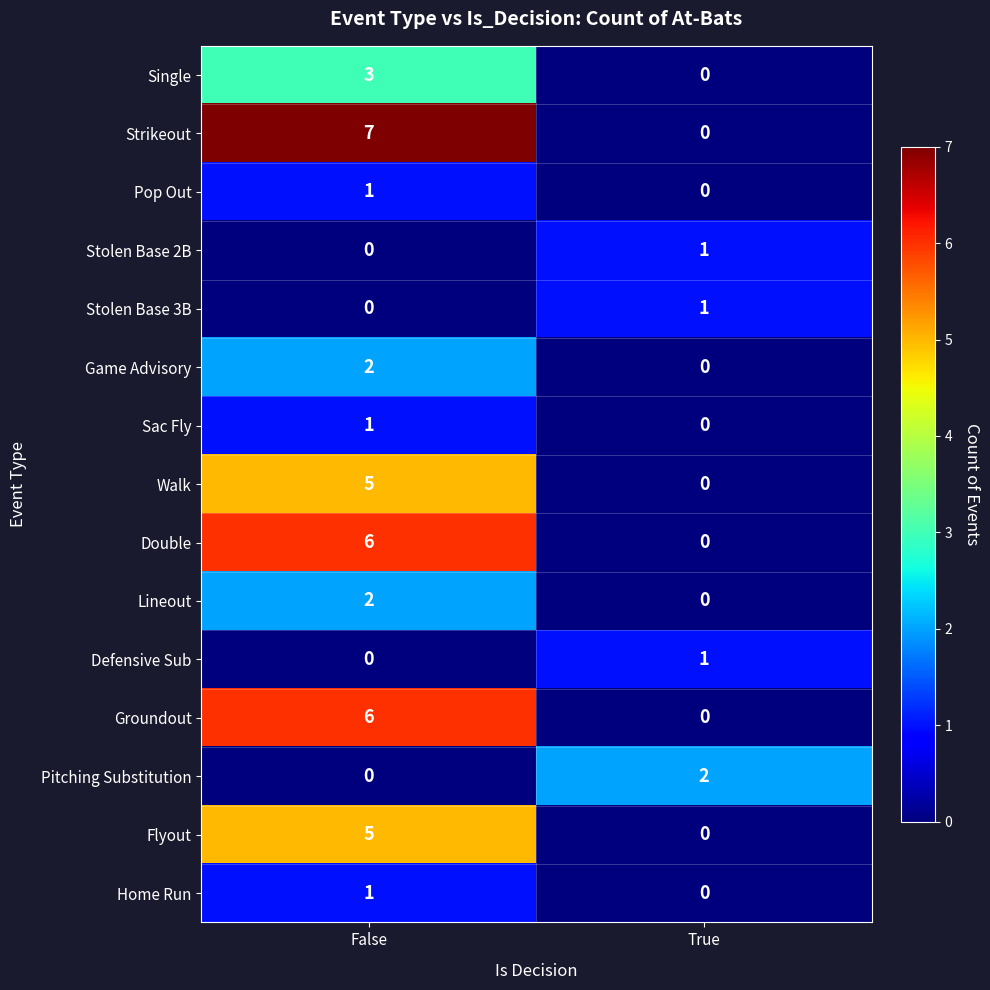

What is the average value of the Strikeout series?

4